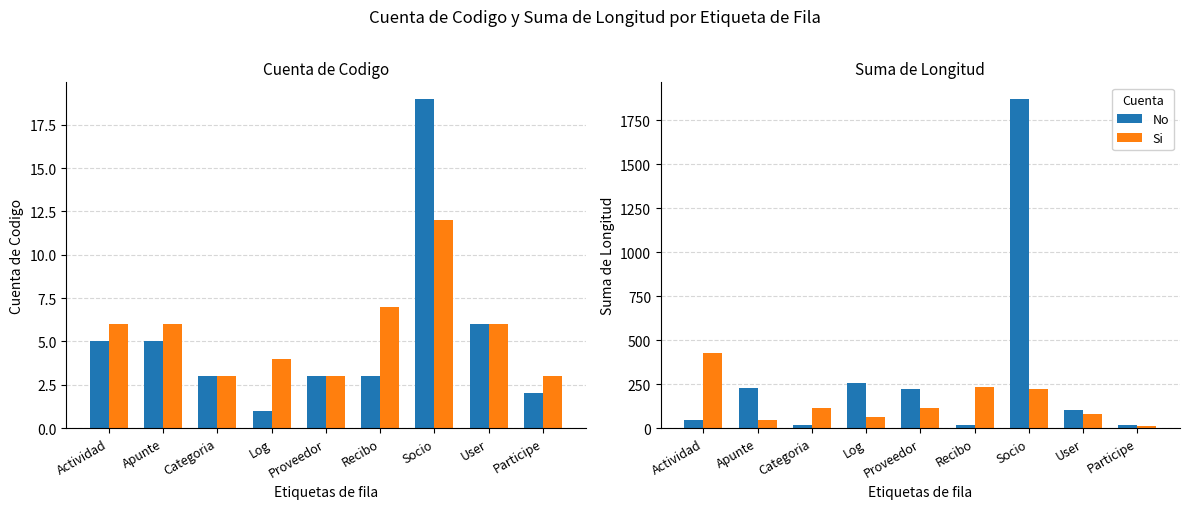

What are all the series names shown in the legend?

No, Si